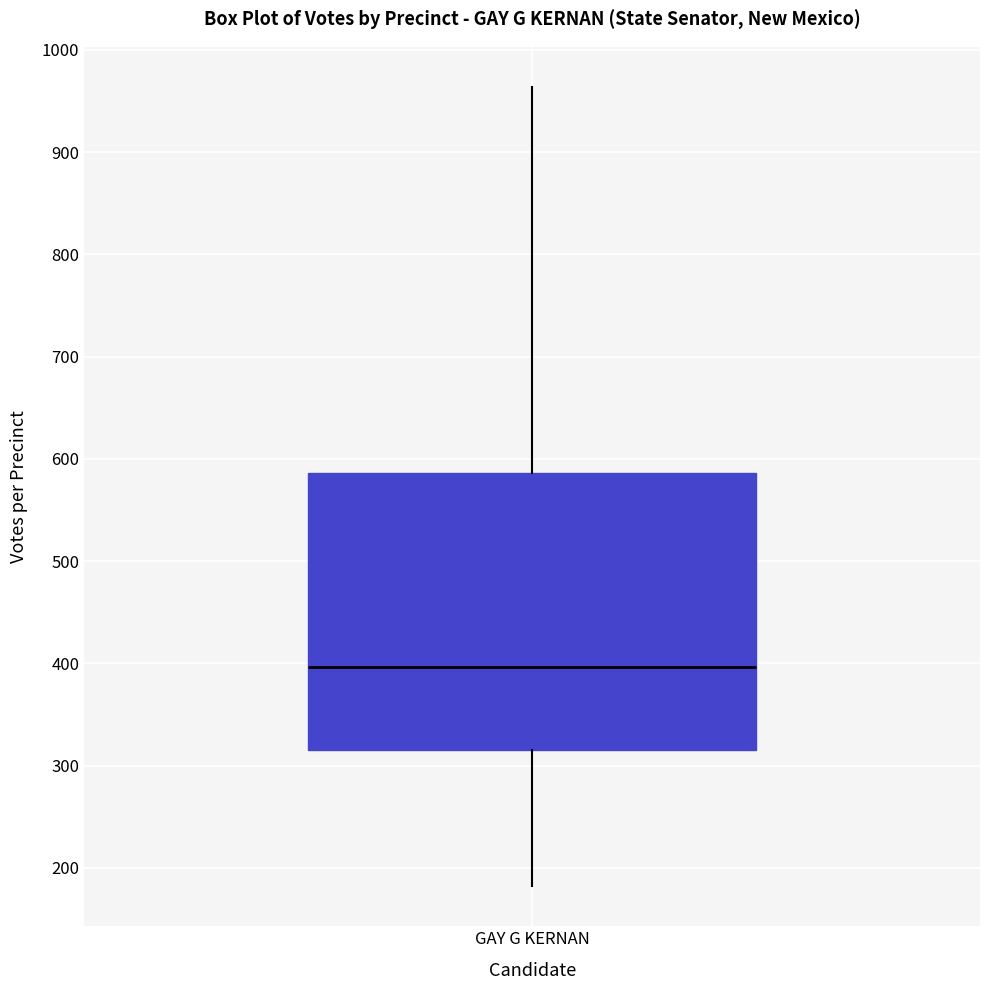

Read this box plot against the y-axis: the position of the median line, the range covered by the box, and the ends of both whiskers. The values are not printed on the chart, so give them approximately, as read against the axis.

median 400, box 320 to 590, whiskers 180 to 960